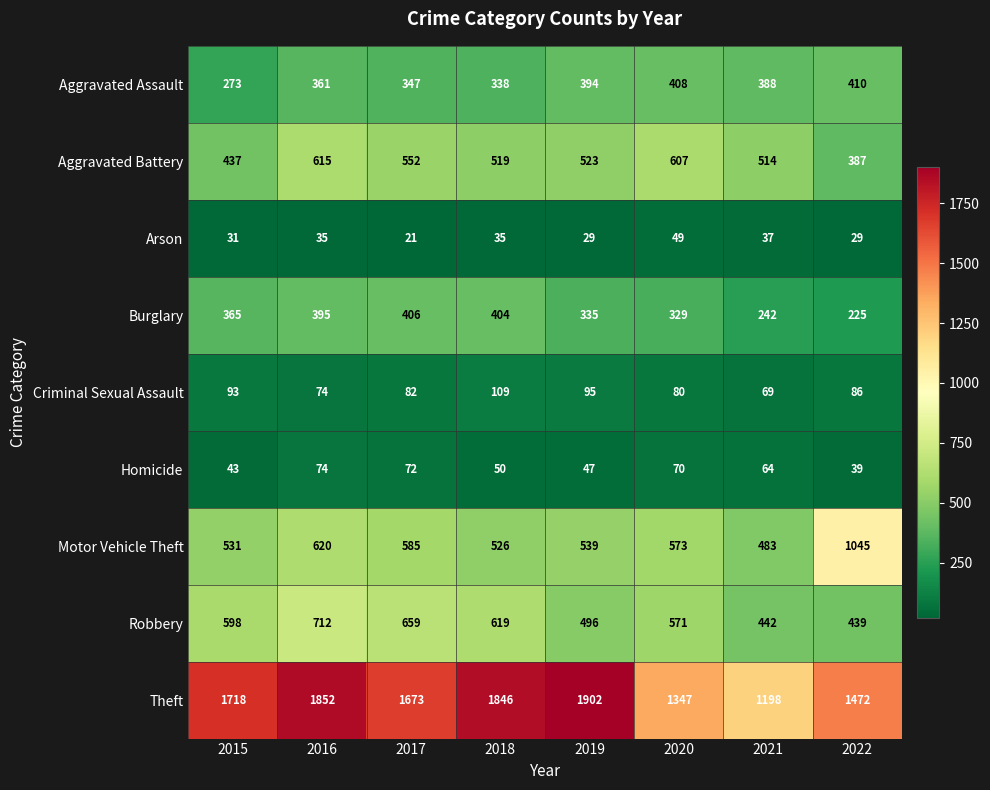

Which series has the widest spread of values?

Theft